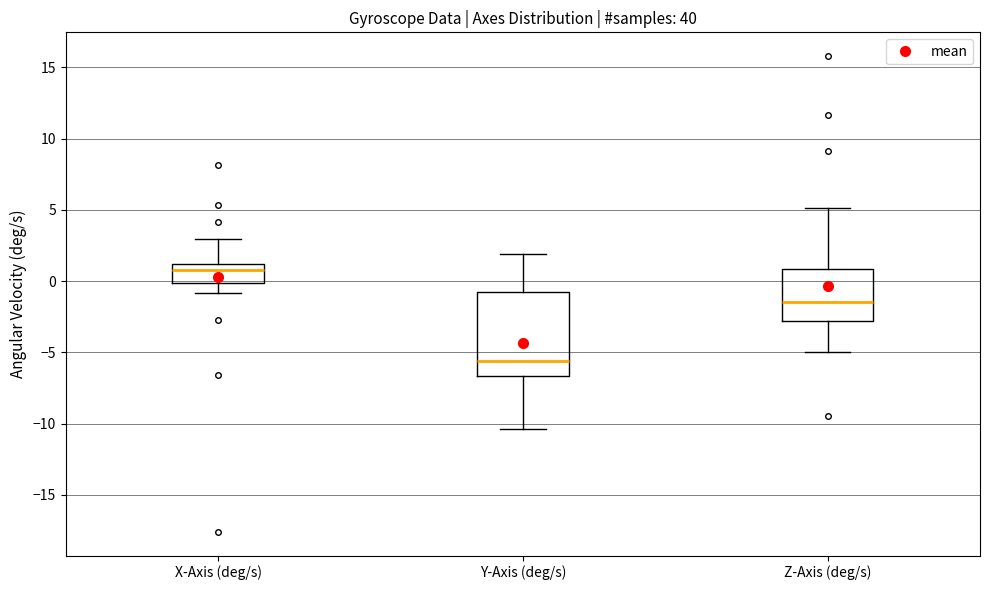

Reading left to right, read every box against the y-axis: the position of its median line, the range the box covers, and the ends of its whiskers. The values are not printed on the chart, so give them approximately, as read against the axis.

X-Axis (deg/s): median 1.0 (just below the box's upper edge), box 0.0 to 1.0, whiskers -1.0 to 3.0
Y-Axis (deg/s): median -5.5, box -6.5 to -1.0, whiskers -10.5 to 2.0
Z-Axis (deg/s): median -1.5, box -3.0 to 1.0, whiskers -5.0 to 5.0